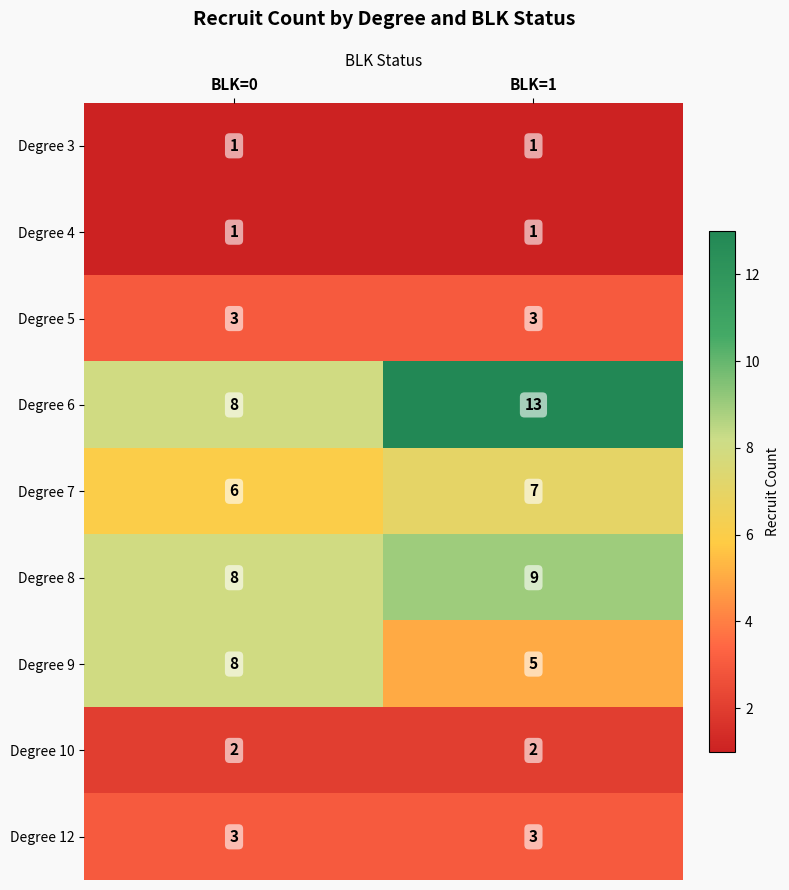

Reading right to left, extract all data points from this chart.

Degree 3: 1	1
Degree 4: 1	1
Degree 5: 3	3
Degree 6: 13	8
Degree 7: 7	6
Degree 8: 9	8
Degree 9: 5	8
Degree 10: 2	2
Degree 12: 3	3